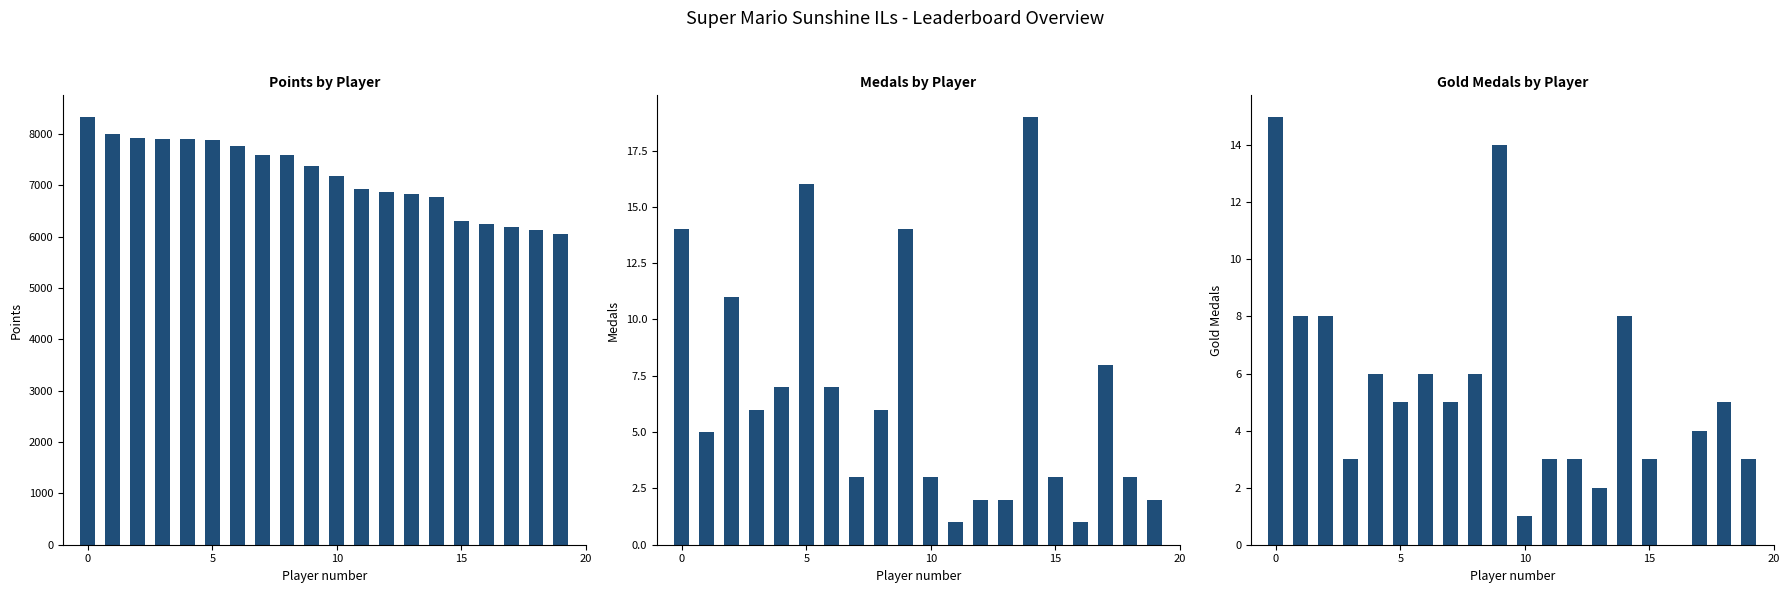

What are all the series names shown in the legend?

Points, Medals, Gold Medals